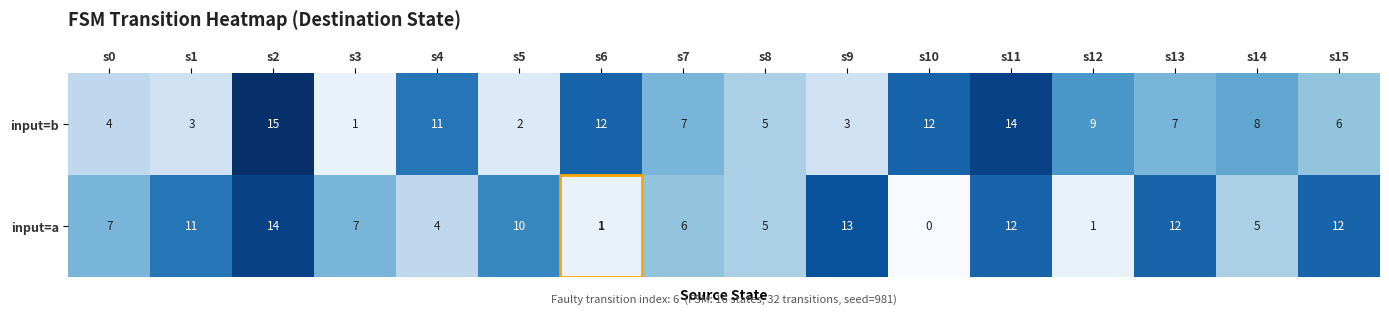

What is the sum of all input=a values?

120